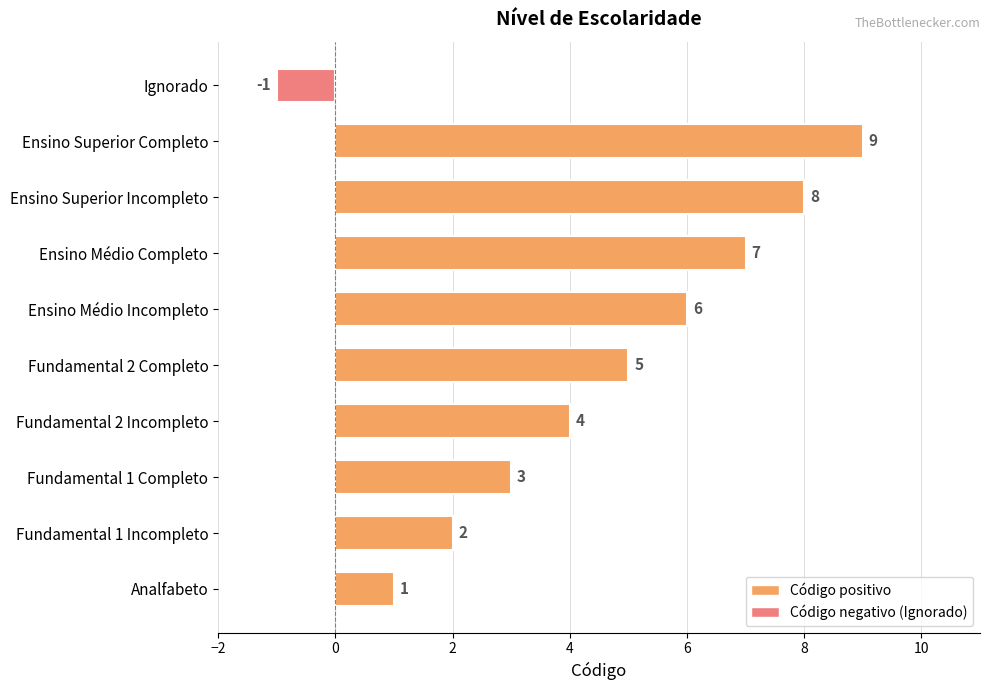

How many values are above zero?

9